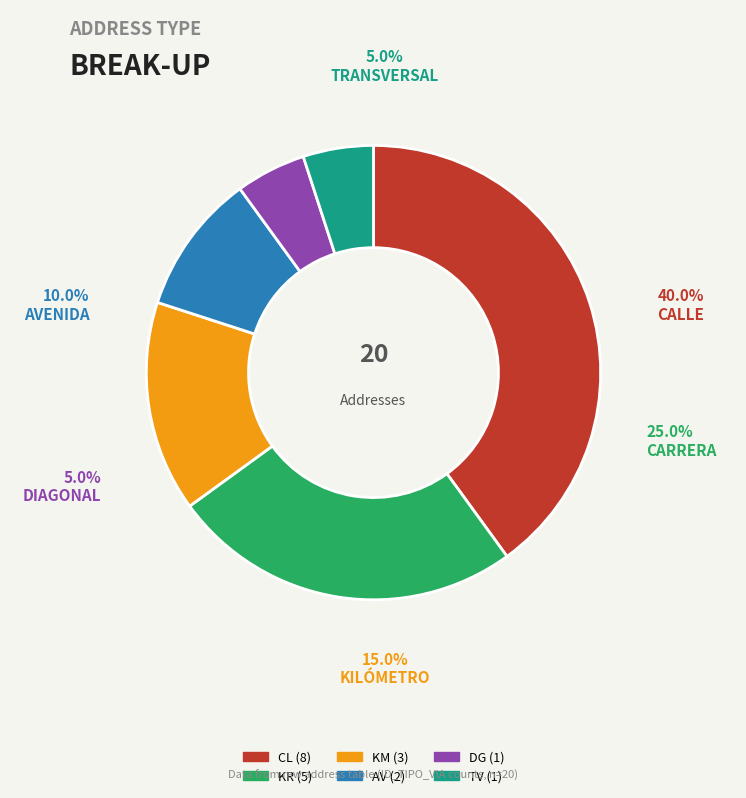

Which has a higher value, TV or KR?

KR